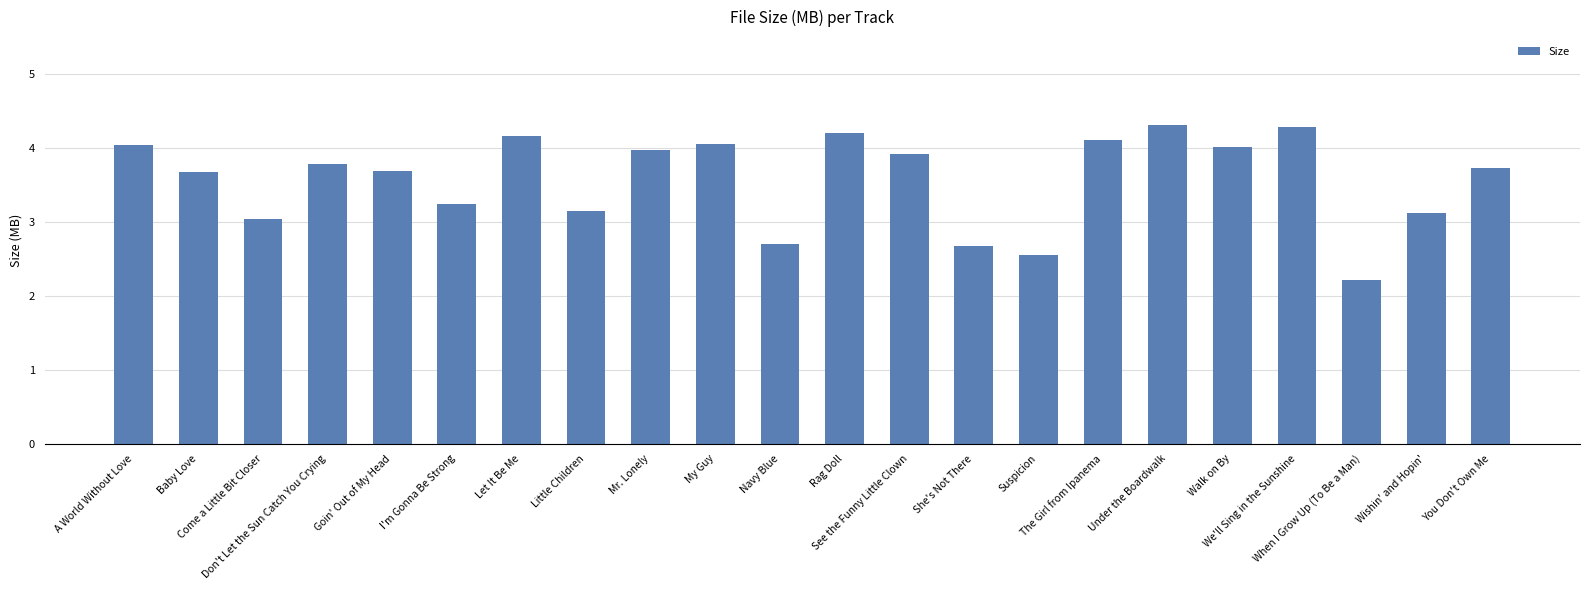

Is it true that the value at Come a Little Bit Closer is 1.1?

False